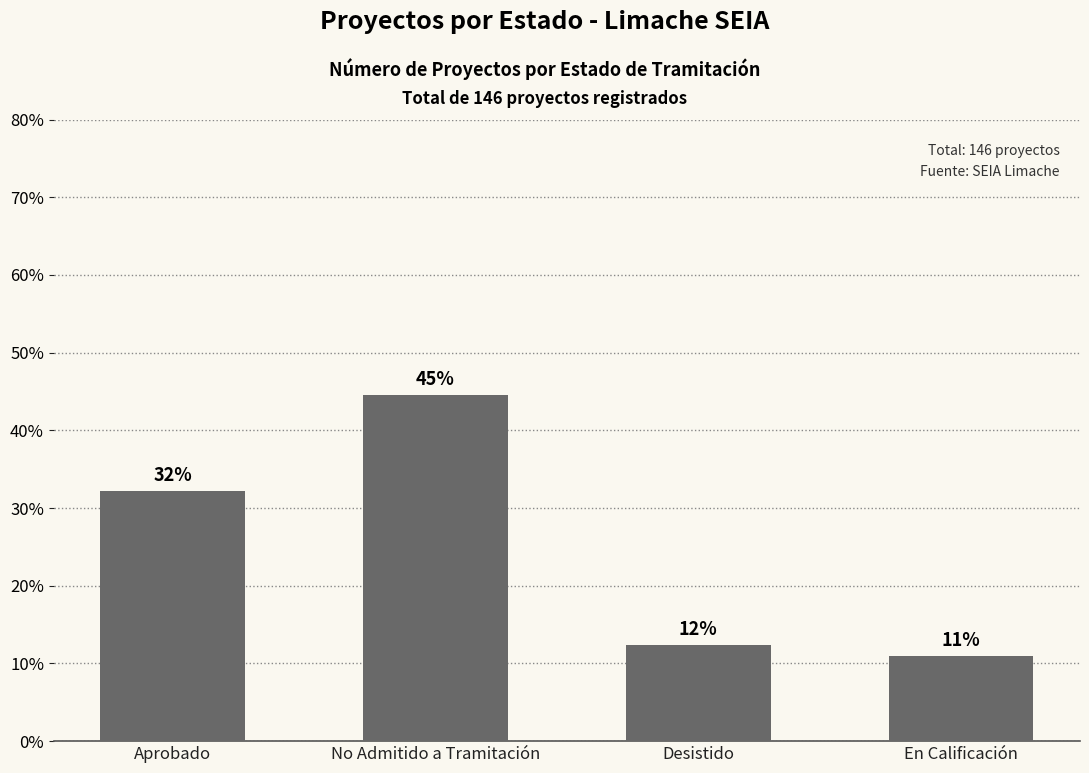

Does the chart contain any negative values?

No